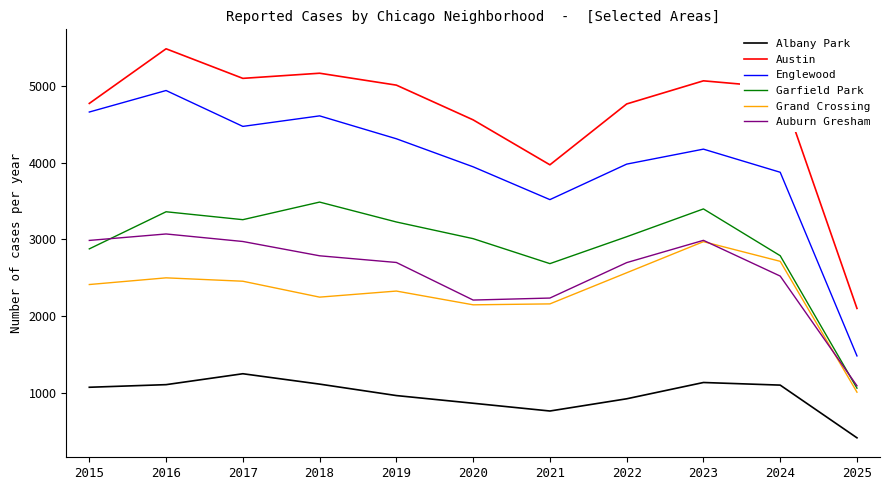

Which category has the highest value across all series?

2016